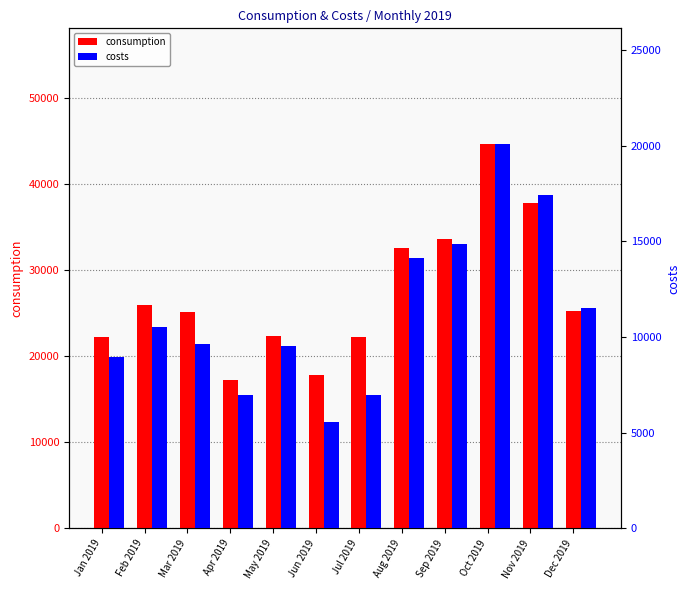

The consumption series shows 34660.9 at May 2019. True or false?

False